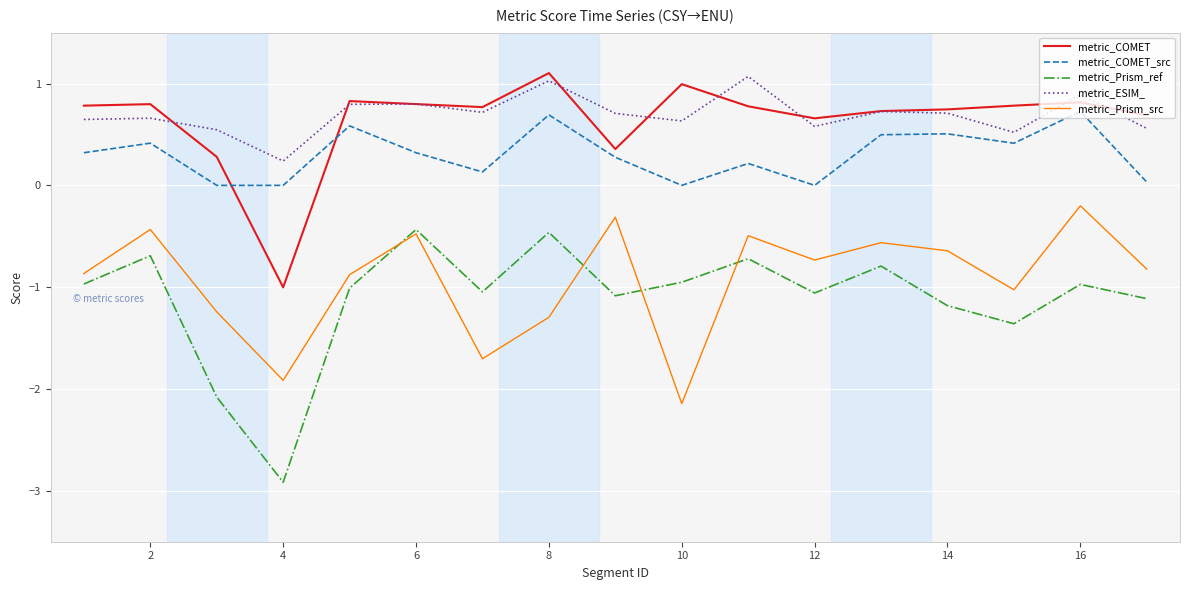

True or false: metric_ESIM_ and metric_Prism_ref cross at least once.

False